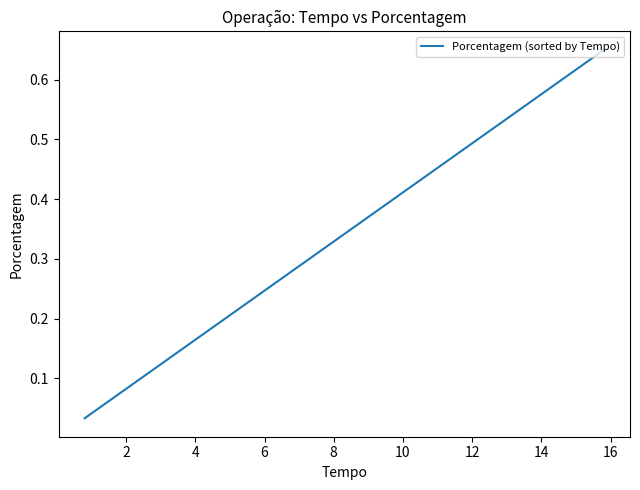

True or false: the data has more than 2 interior local peaks.

False